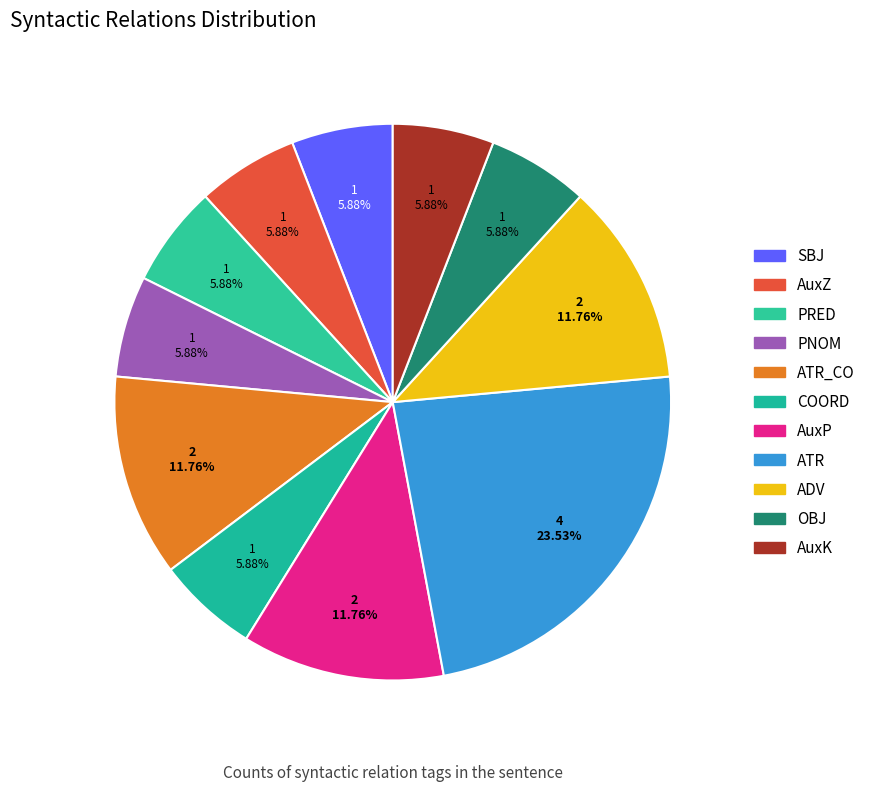

How many segments does this pie chart have?

11